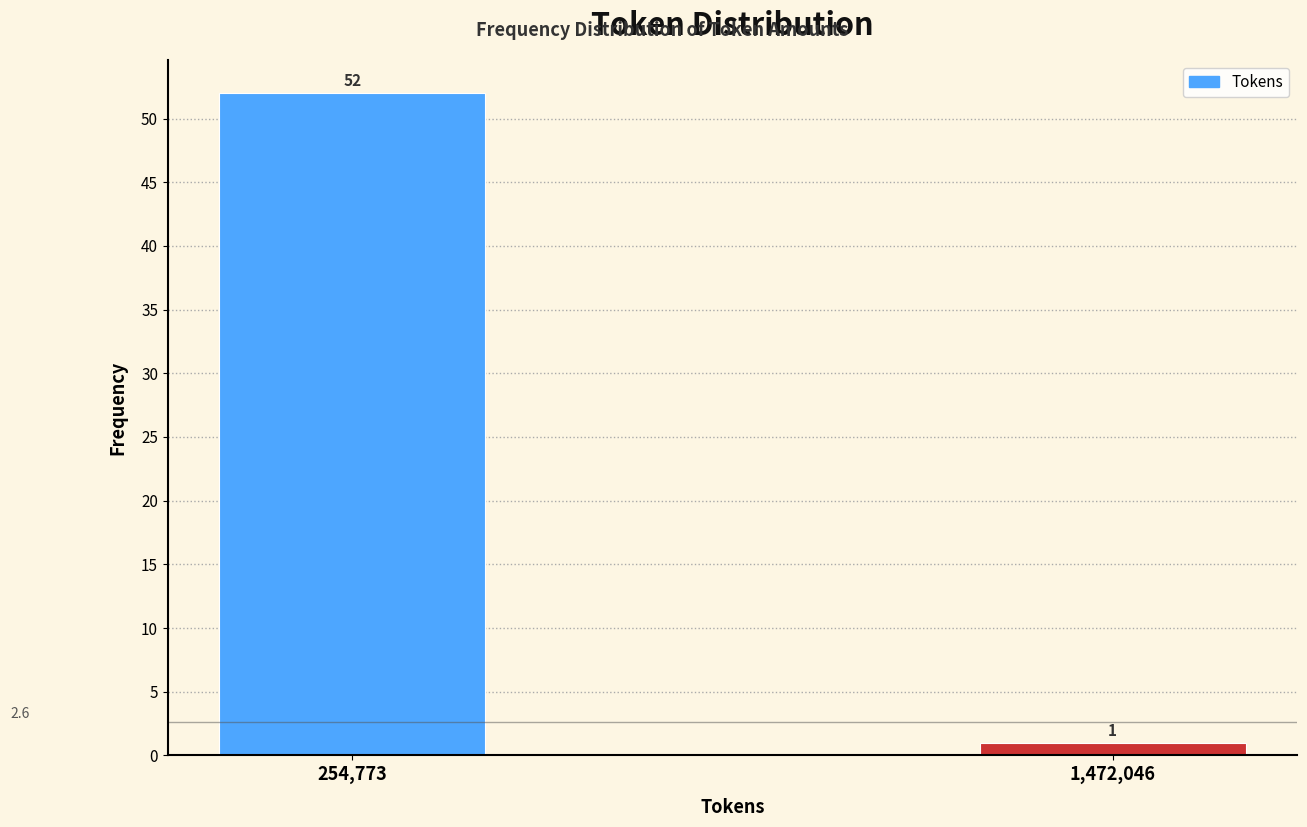

Reading left to right, list all the values displayed in this chart.

254,773=52	1,472,046=1